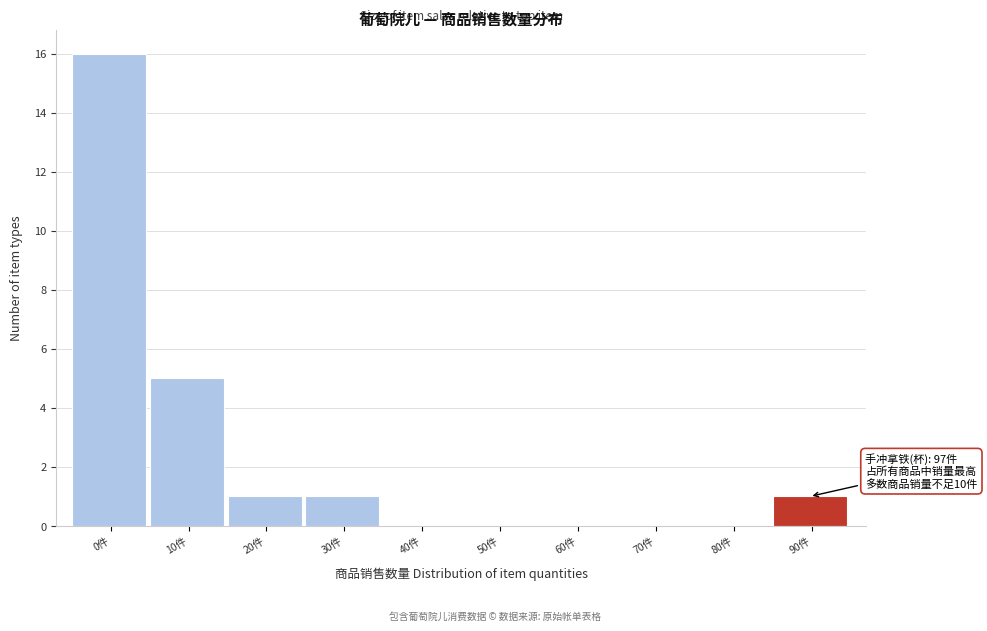

Reading left to right, what are all the values shown in this chart?

0件=16	10件=5	20件=1	30件=1	40件=0	50件=0	60件=0	70件=0	80件=0	90件=1